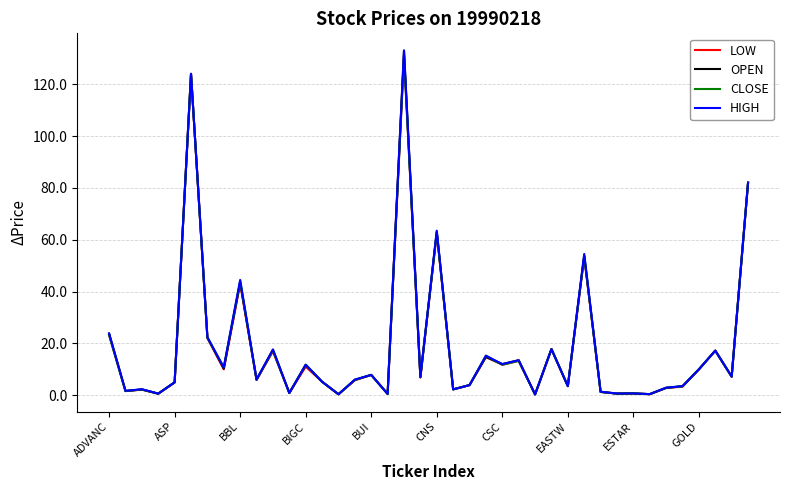

What is the highest value of the LOW series?

131.0